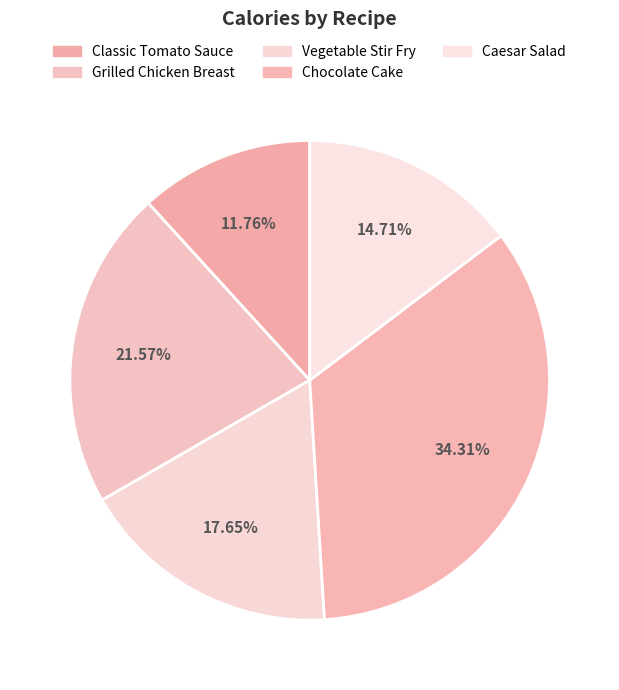

Does Grilled Chicken Breast represent more than half of the total?

No